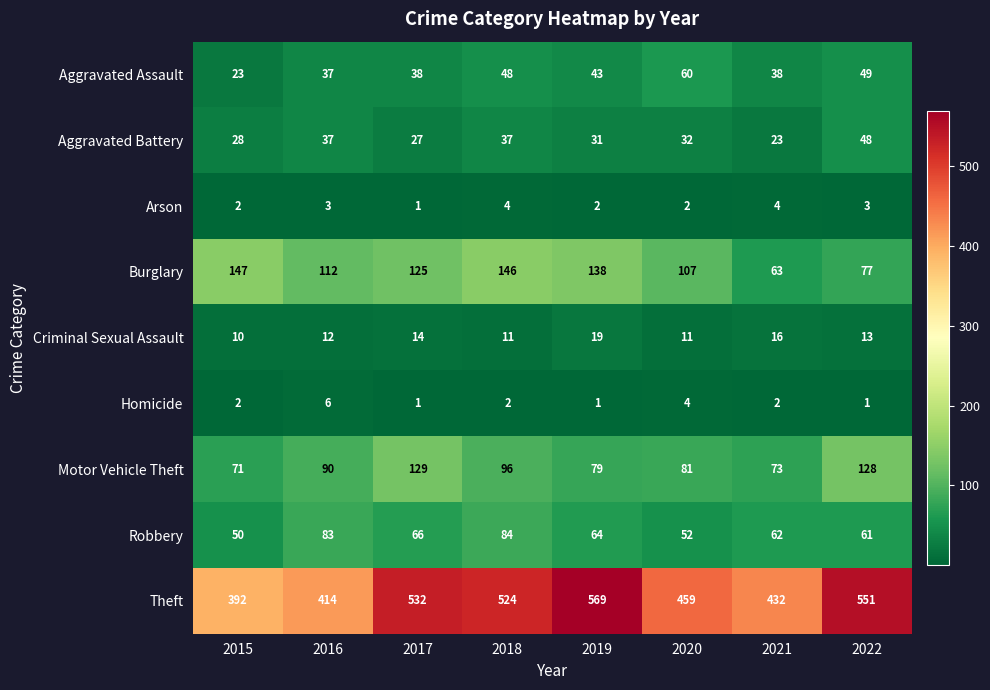

Which series has the largest range (max minus min)?

Theft